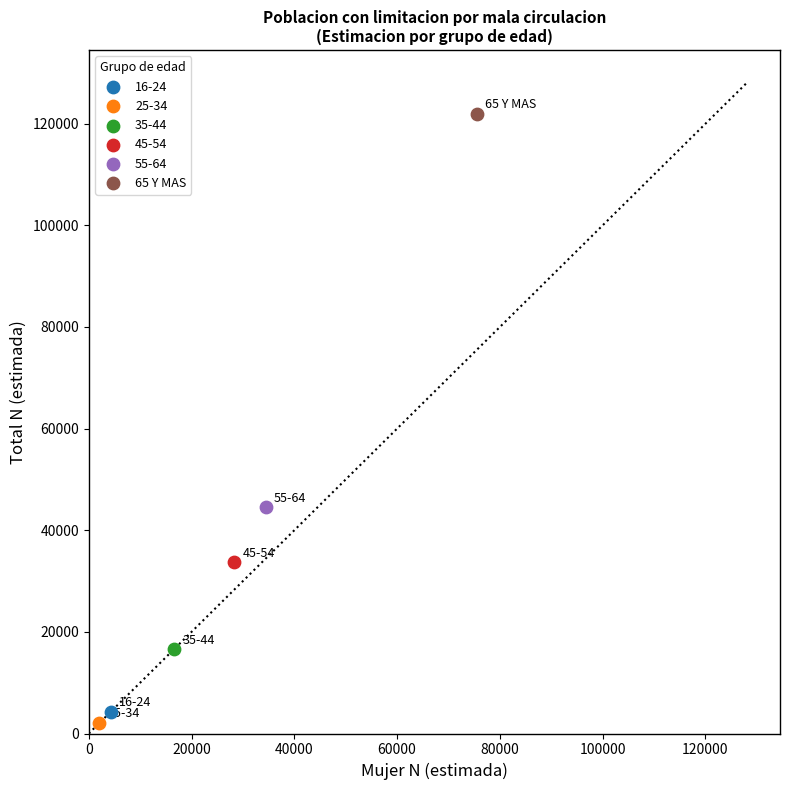

Which series contains the lowest Y value?

25-34